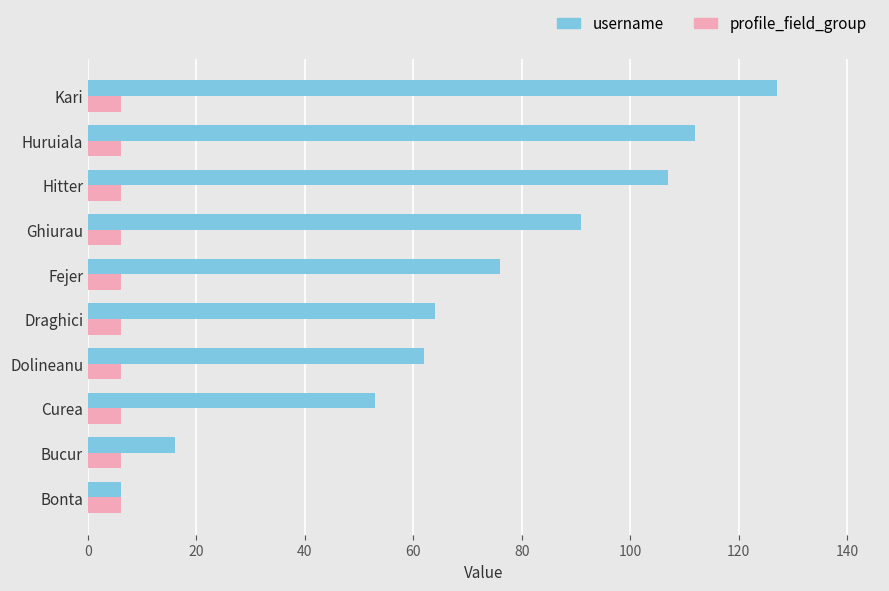

What is the greatest value displayed?

127